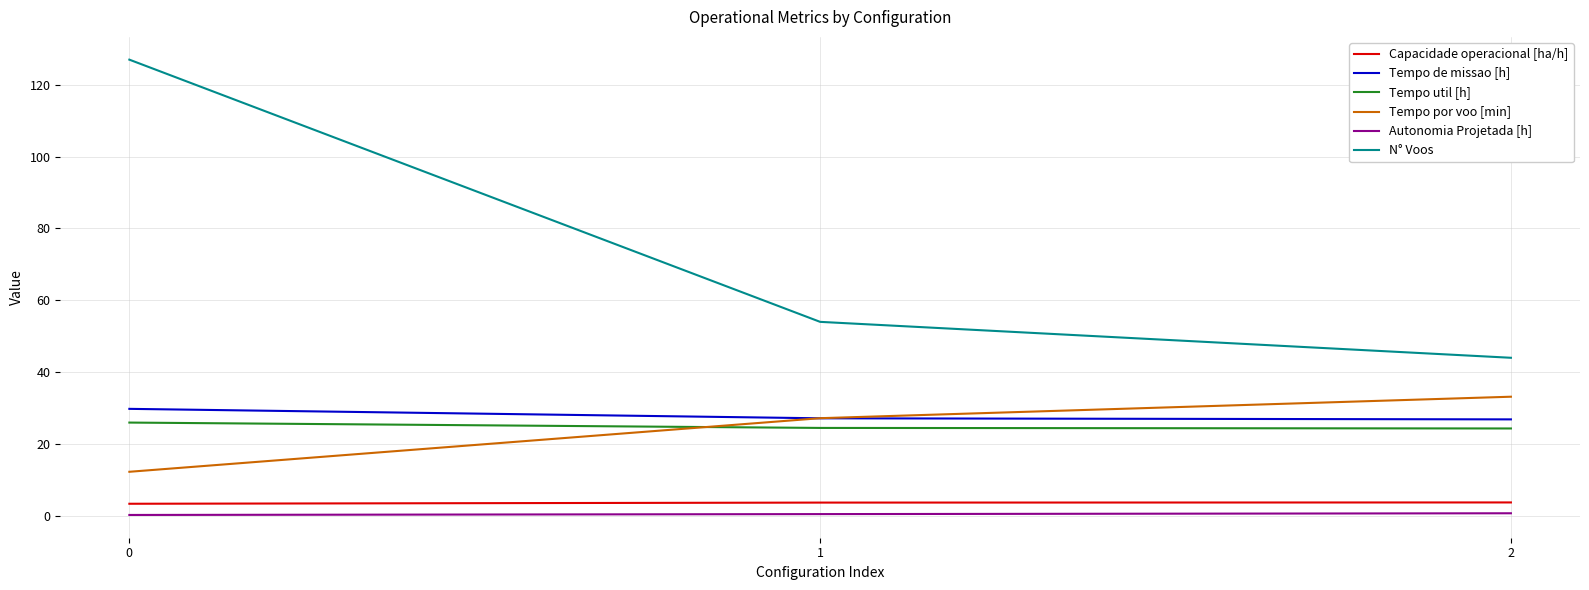

The Tempo de missao [h] series shows 6.6 at 0. True or false?

False